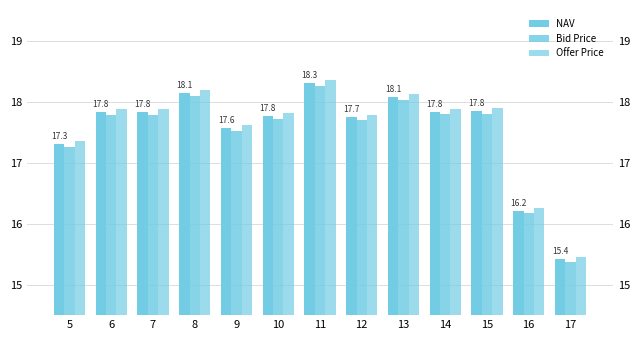

Rank the series by their average value, from highest to lowest.

Offer Price, NAV, Bid Price